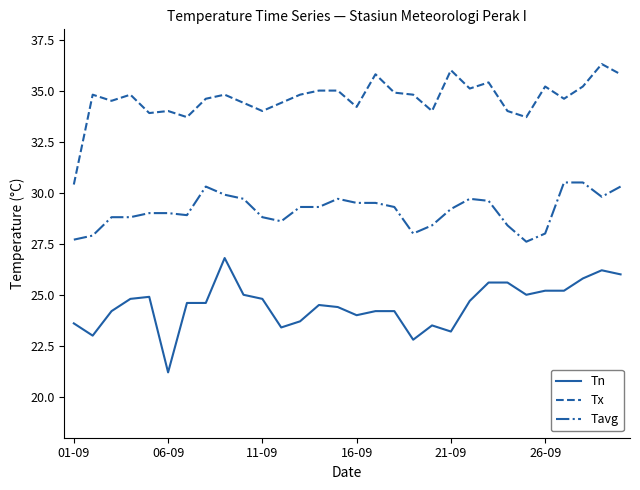

What is the difference between the maximum and minimum values in the Tn series?

5.6